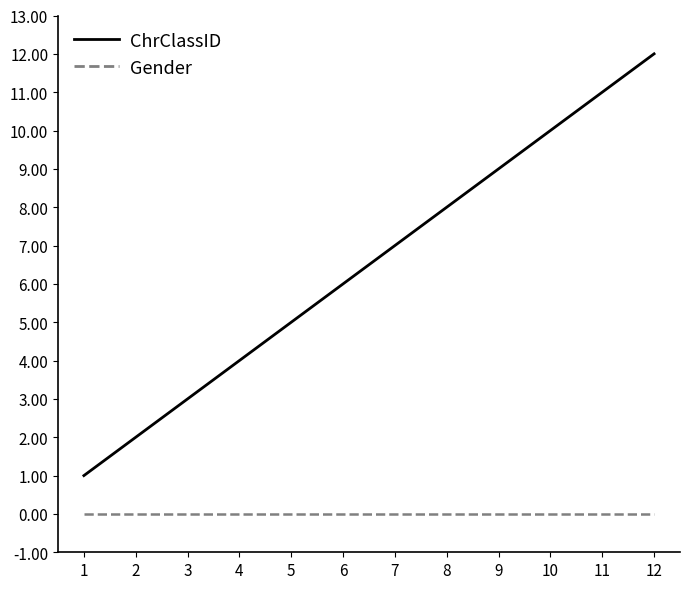

What are all the series names shown in the legend?

ChrClassID, Gender